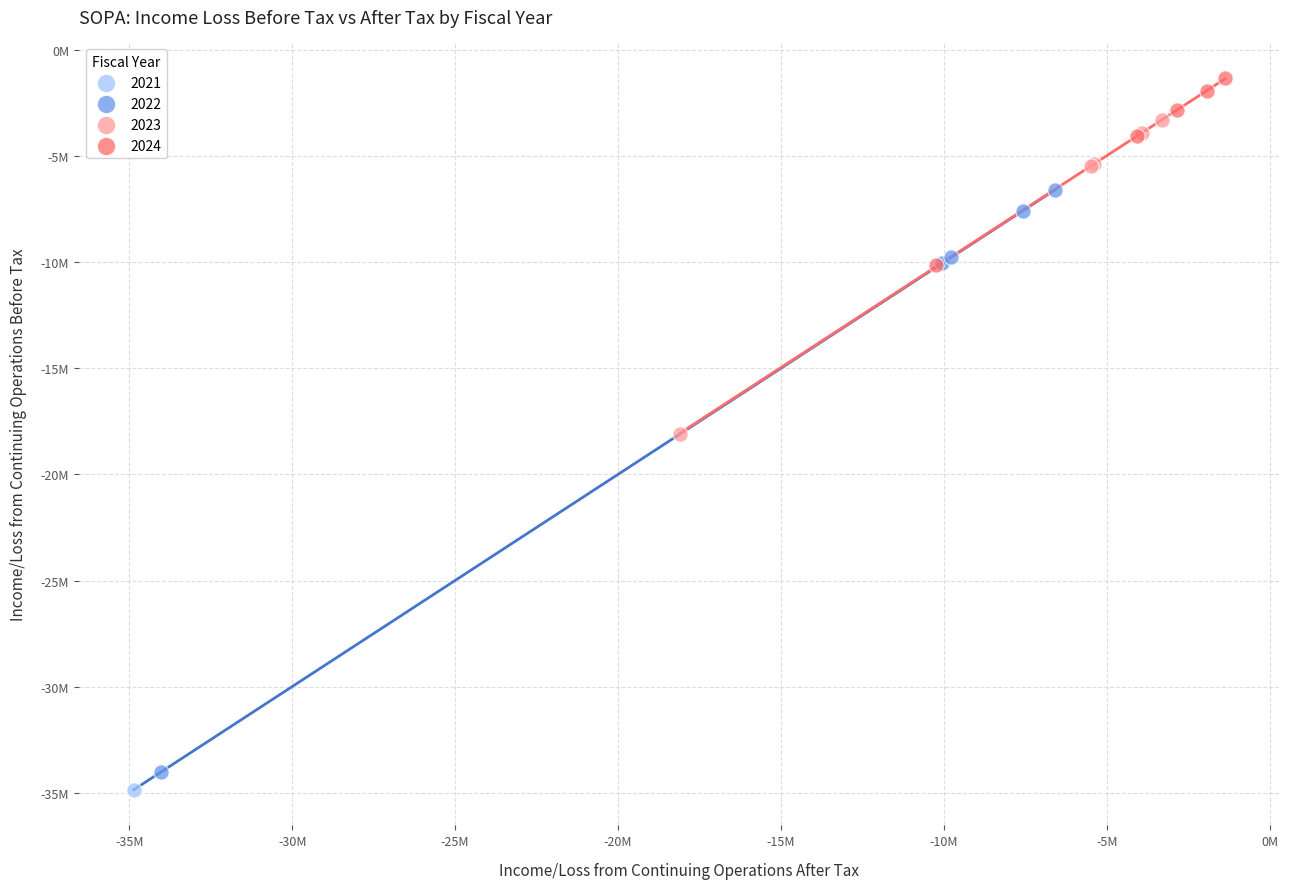

What are all the series names shown in the legend?

2021, 2022, 2023, 2024